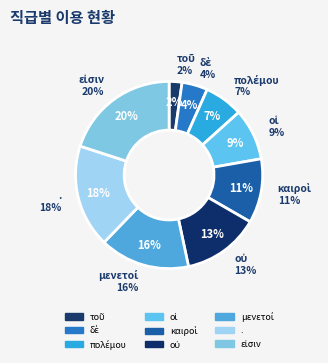

The οὐ slice represents 25% of the pie. True or false?

False